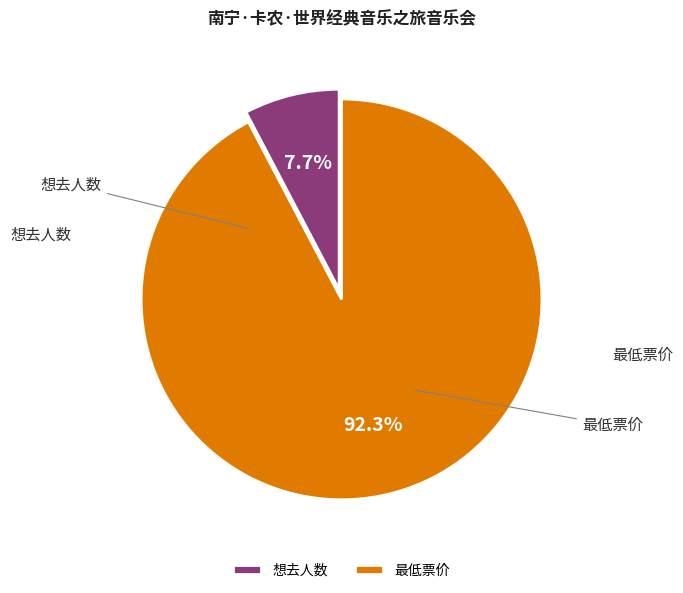

To the nearest percent, what is the difference between the 最低票价 and 想去人数 slice percentages?

85%